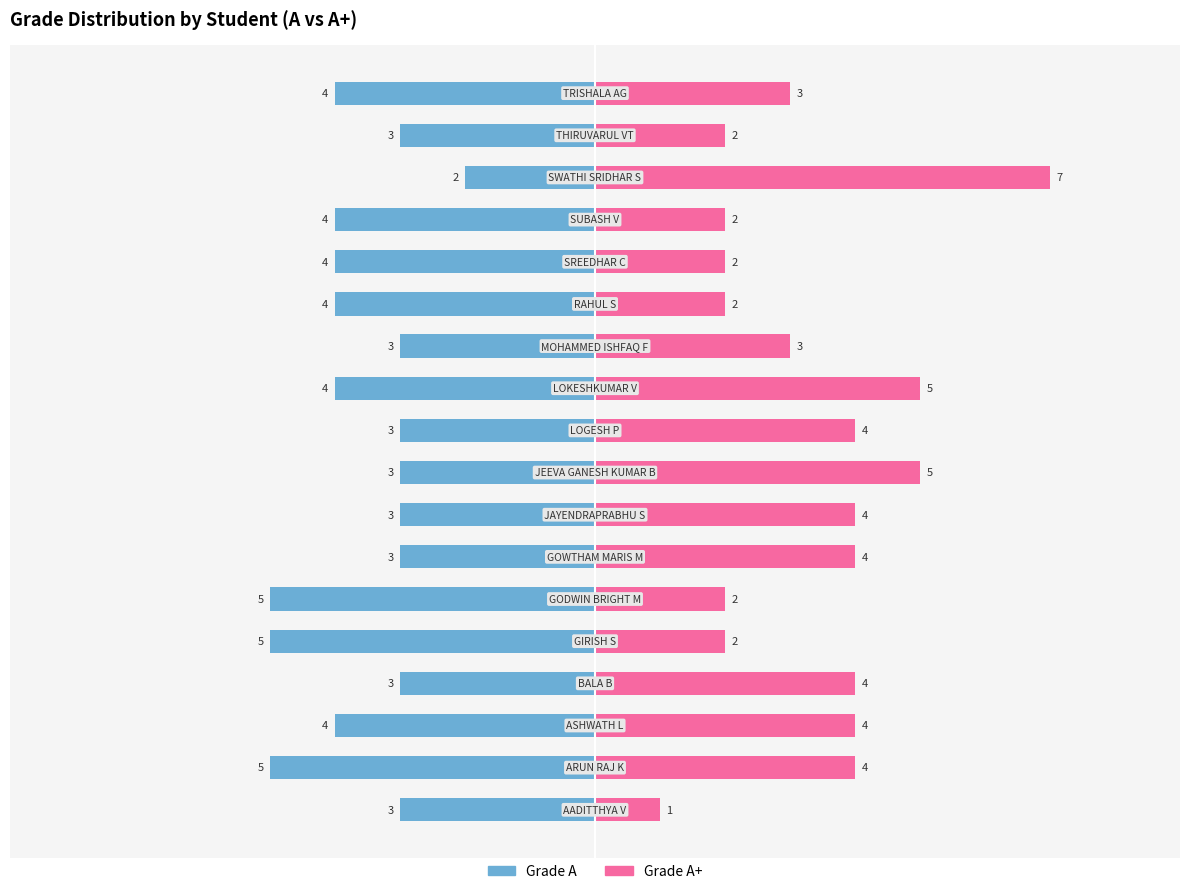

Is the value of Grade A at 15 greater than the value of Grade A+ at 1?

No